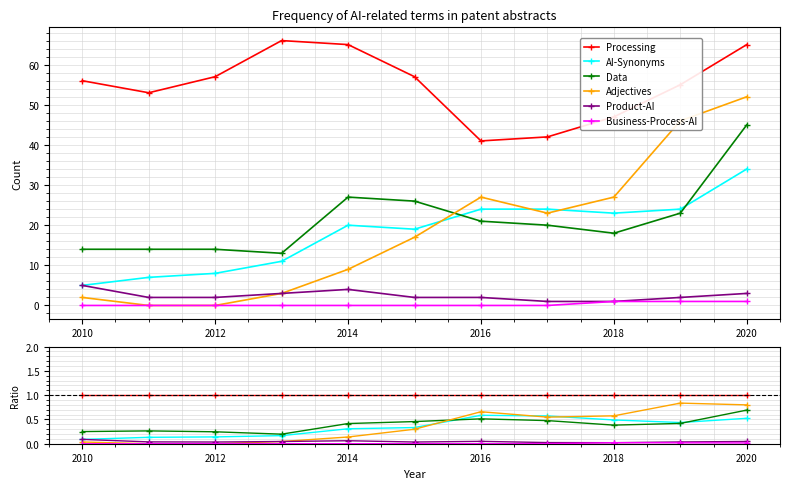

True or false: Adjectives and Product-AI intersect in this chart.

False